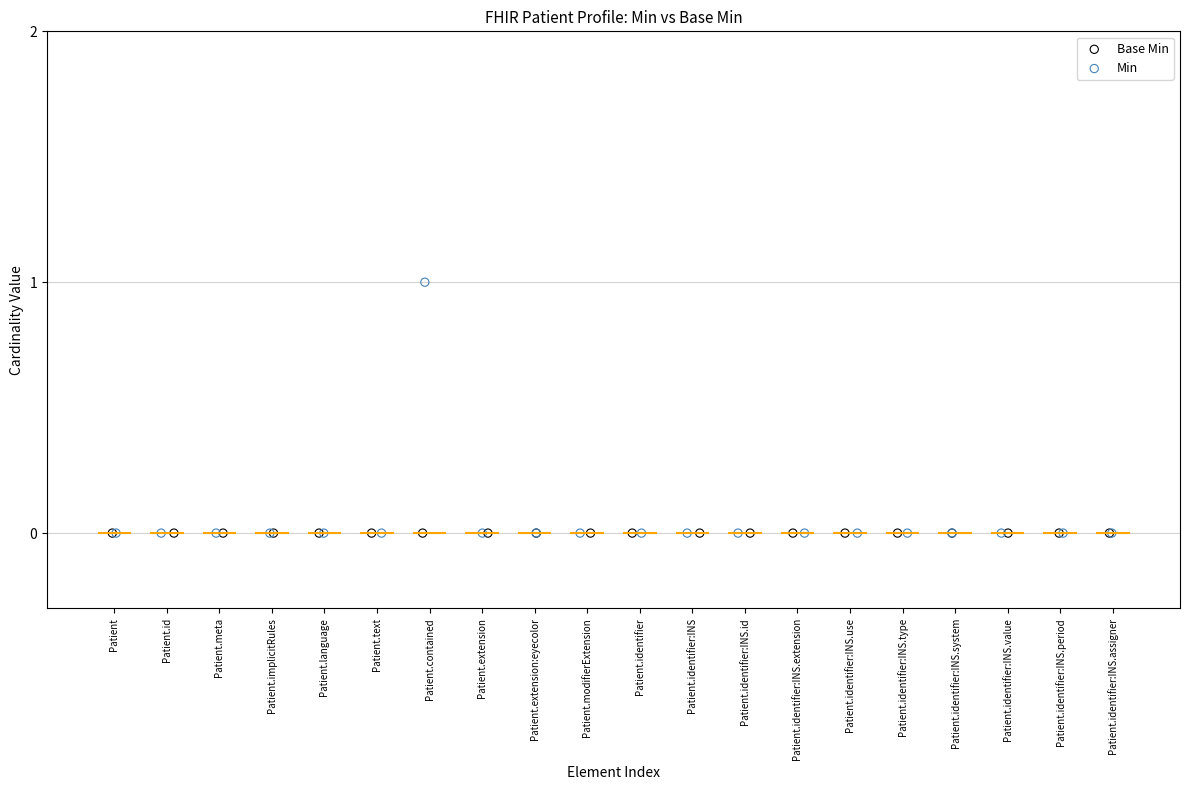

Which series reaches the maximum Y coordinate?

Min